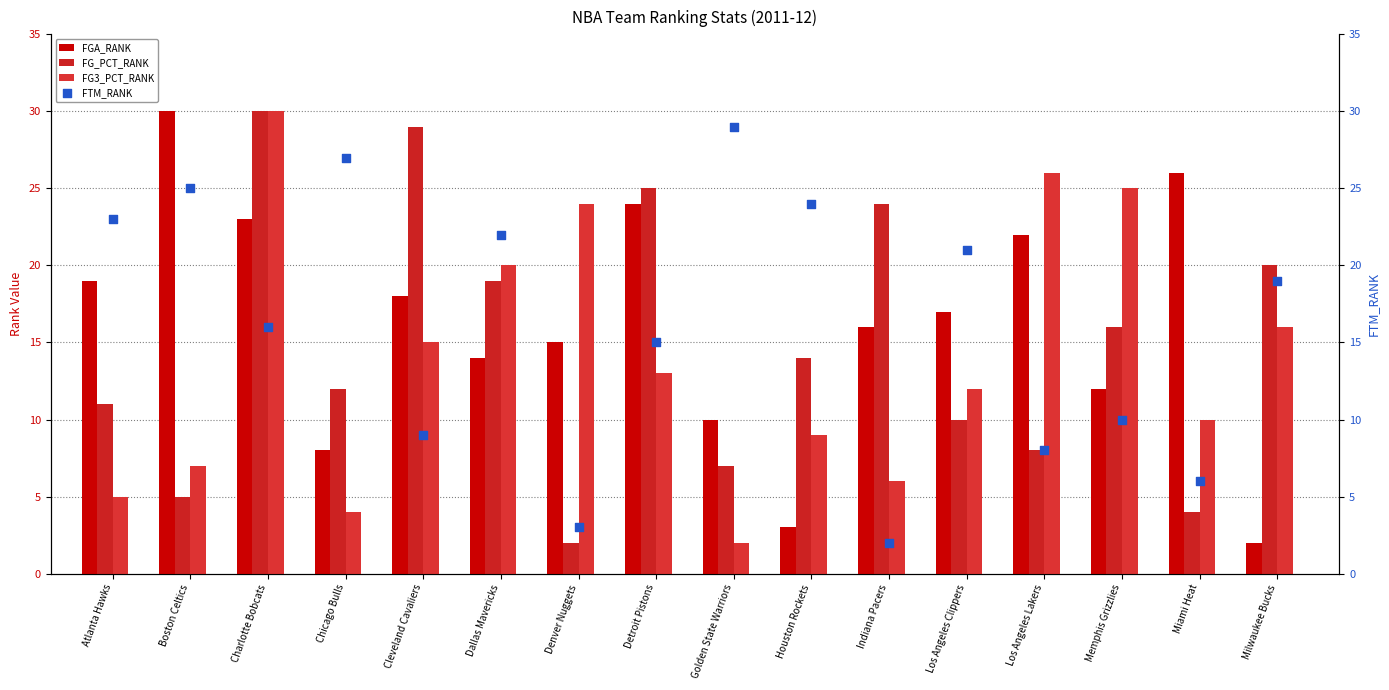

At which category is the sum across all series the highest?

Charlotte Bobcats